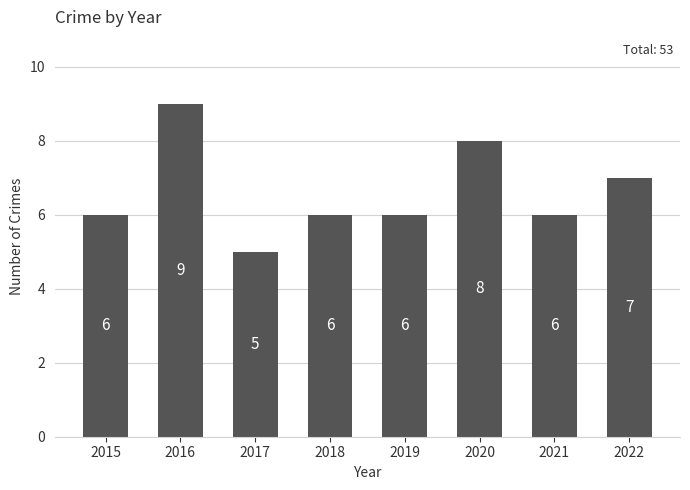

What is the value of the 2nd bar from the left?

9